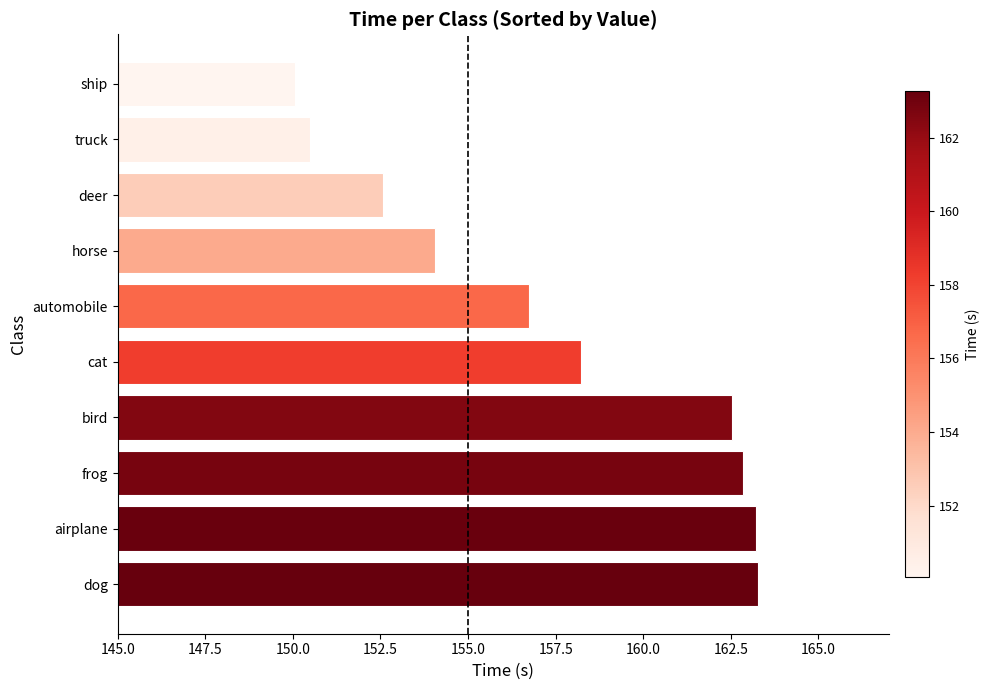

What is the minimum value shown in the chart?

150.1